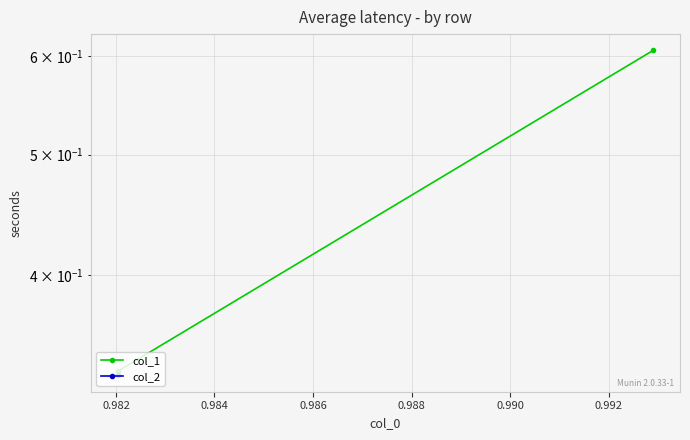

How many categories are shown in the chart?

2